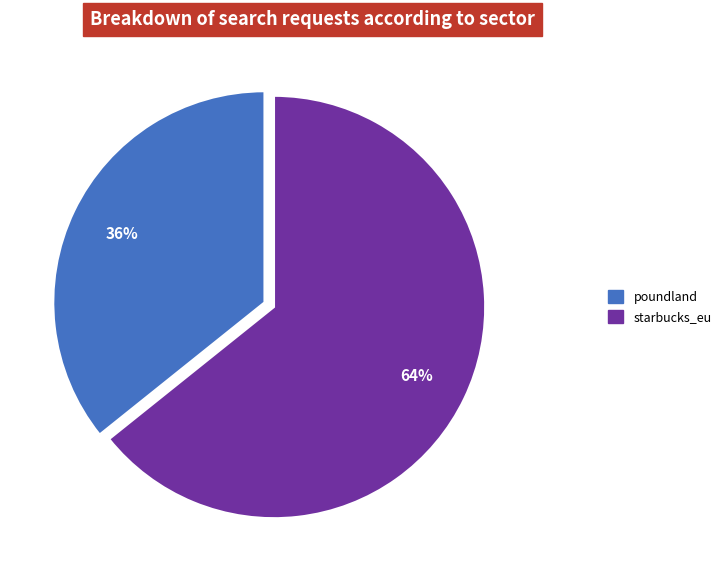

The starbucks_eu slice represents 64% of the pie. True or false?

True